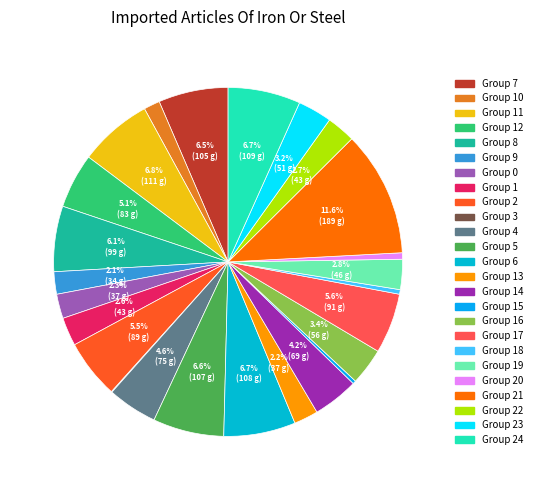

Rank the categories by value from lowest to highest.

3, 15, 18, 20, 10, 9, 13, 0, 1, 22, 19, 23, 16, 14, 4, 12, 2, 17, 8, 7, 5, 6, 24, 11, 21